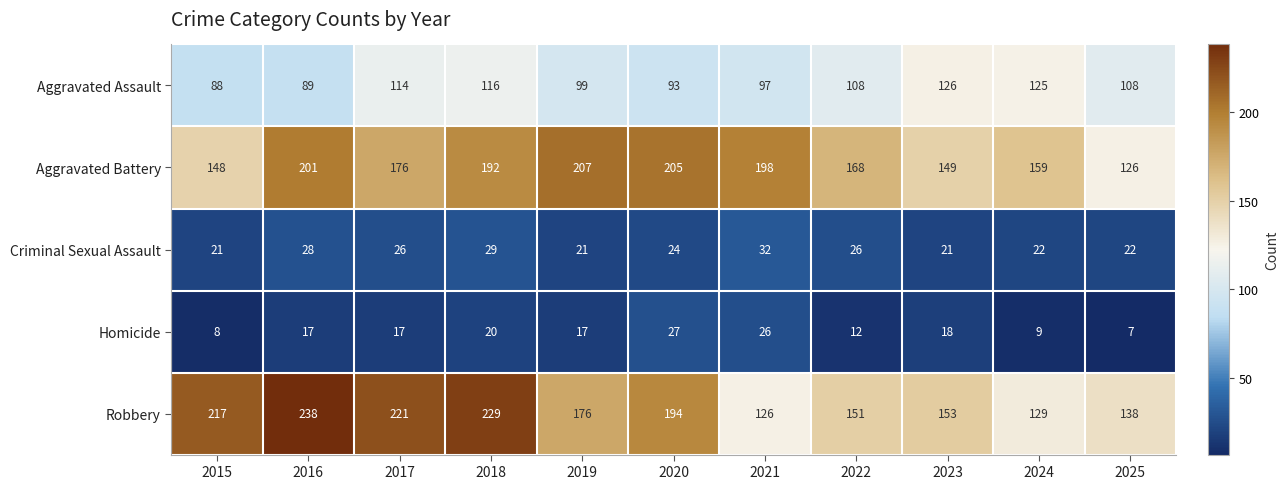

At which label does Aggravated Assault first exceed 108?

2017